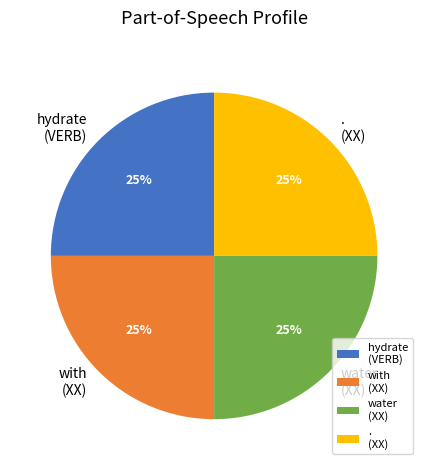

How many segments does this pie chart have?

4